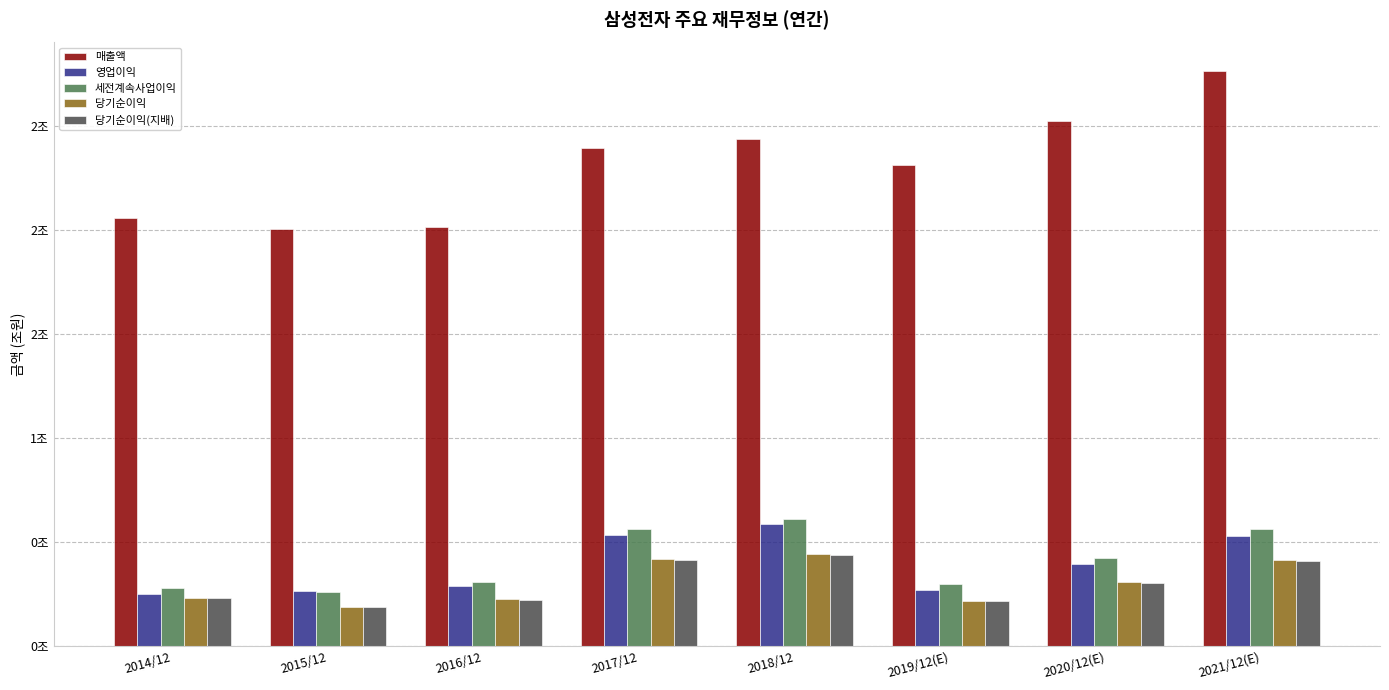

Count the 당기순이익(지배) values in the range 0 to 1.

8